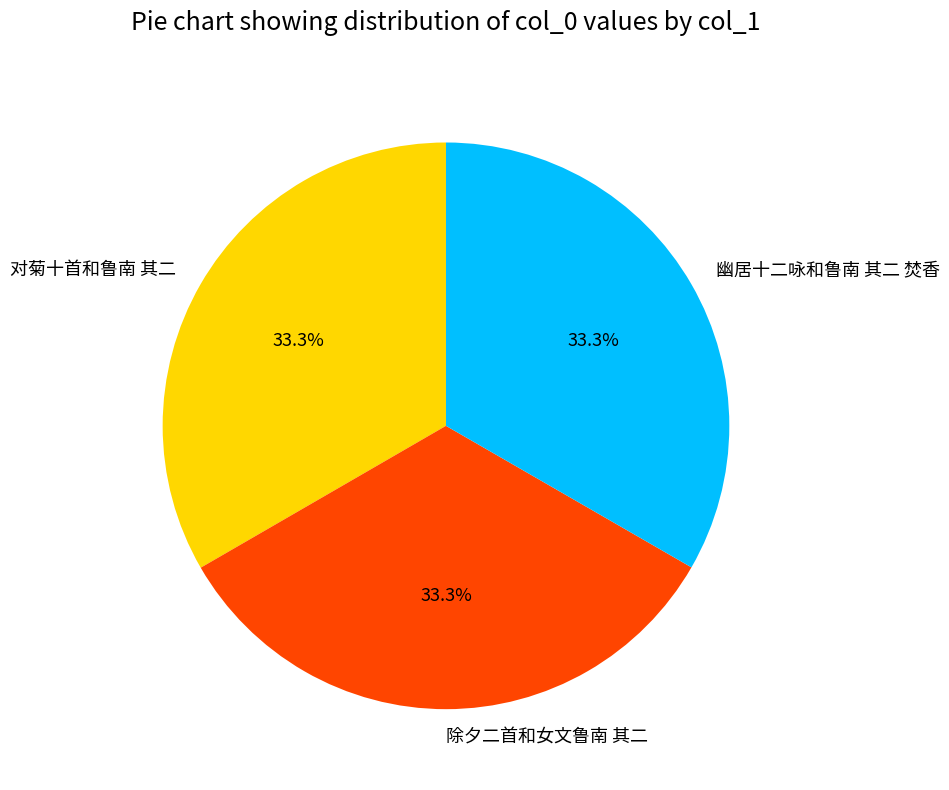

What is the ratio of the value at 幽居十二咏和鲁南 其二 焚香 to the value at 除夕二首和女文鲁南 其二?

1.0